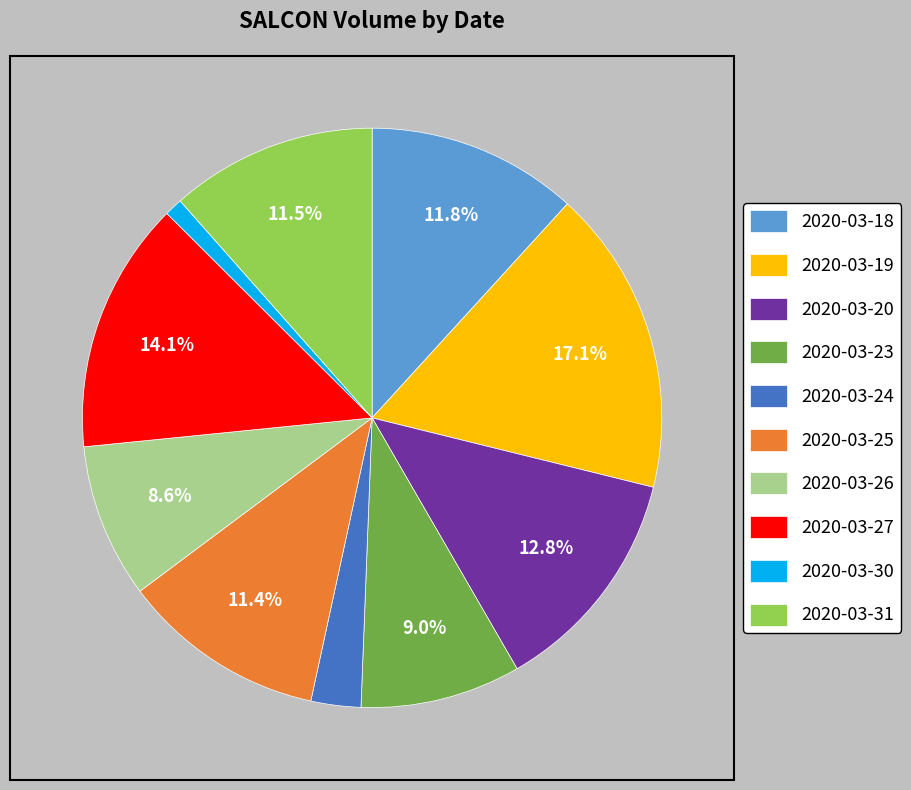

Approximately how many times larger is the value at 2020-03-26 compared to 2020-03-30?

8.6